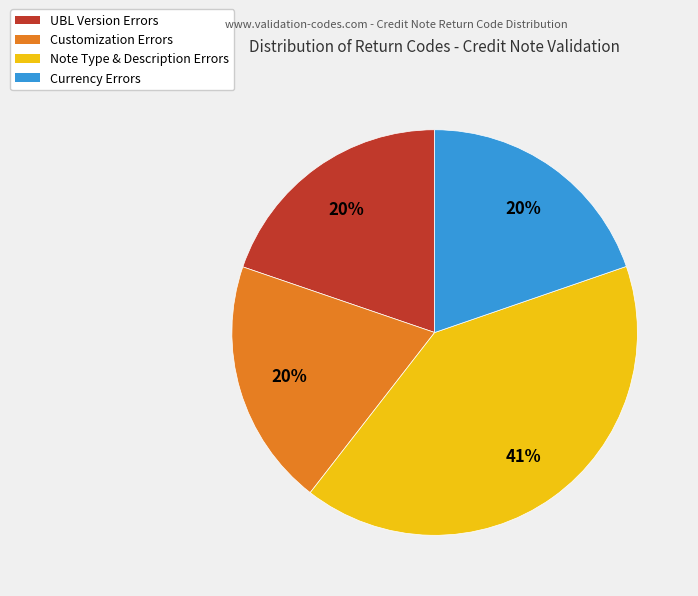

Does any single category account for the majority?

No